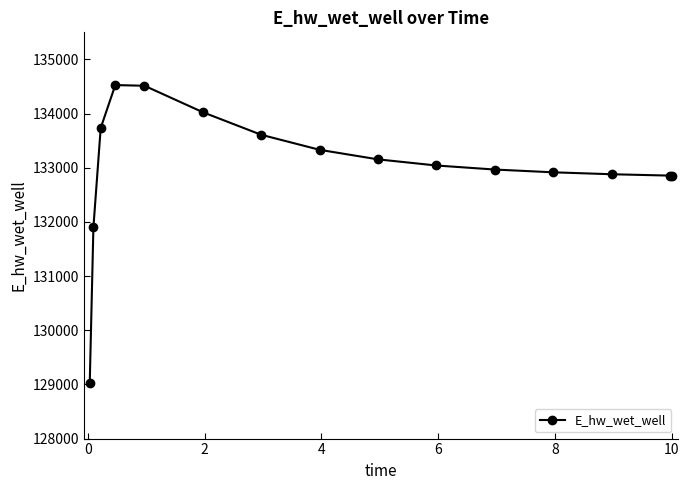

Count the number of data series in this chart.

1